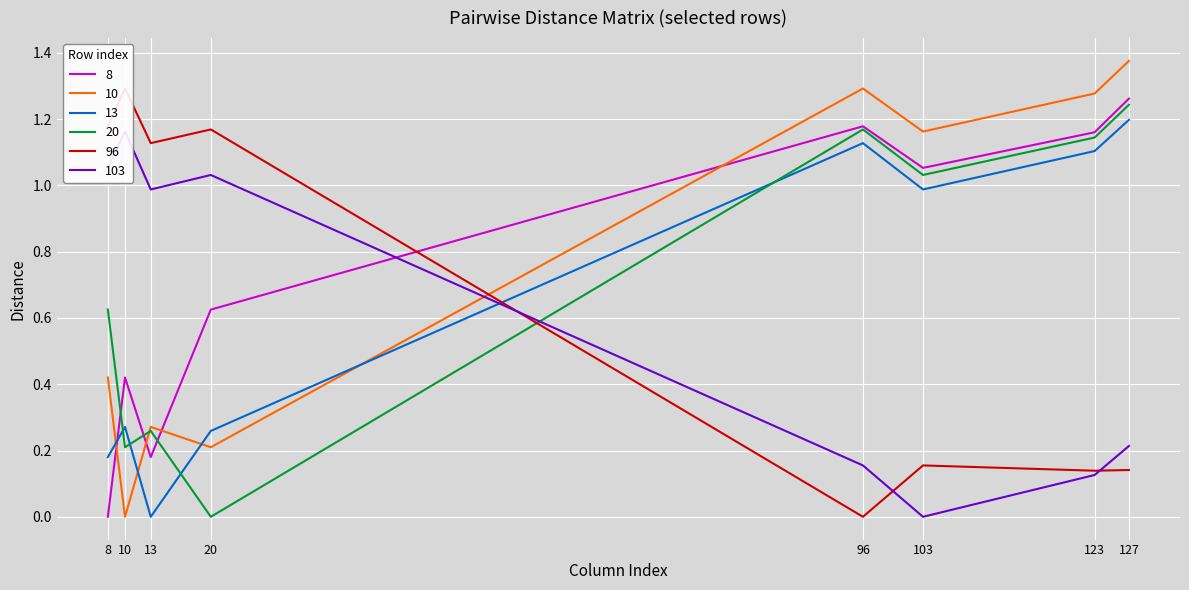

At which category does 96 reach its first local peak?

10